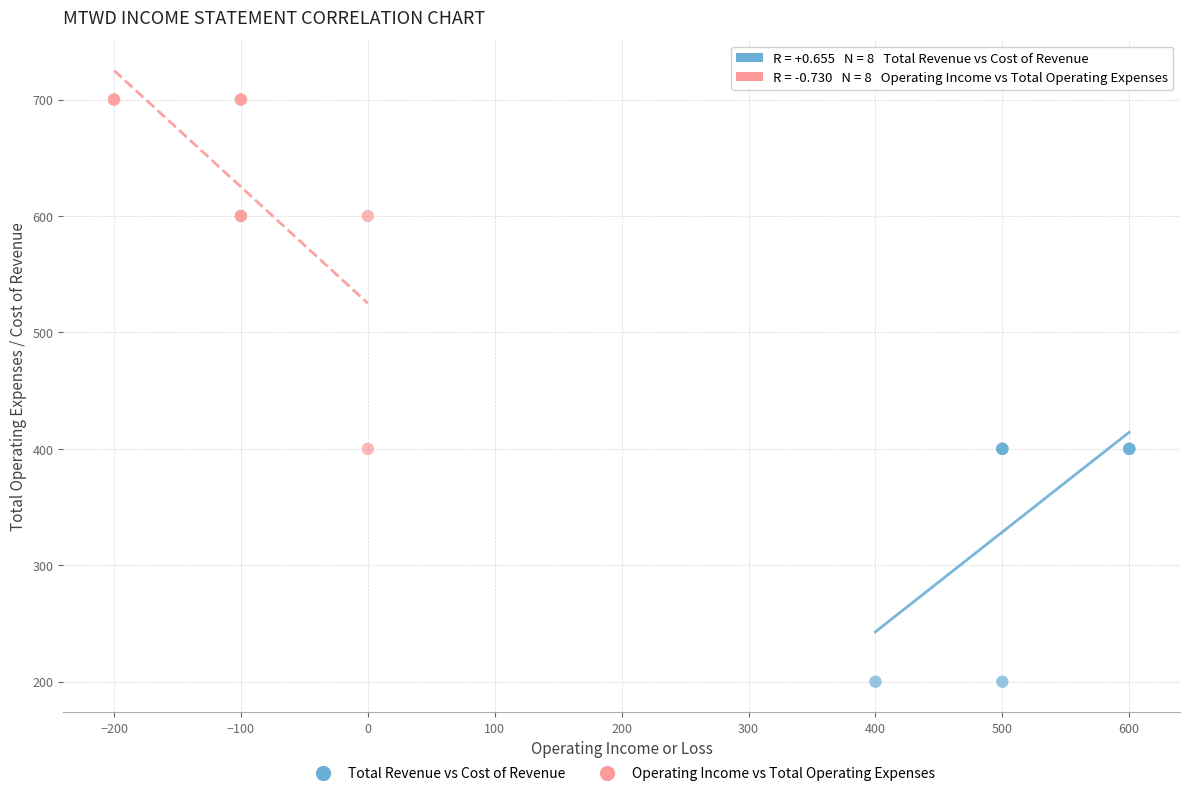

Which series reaches the maximum Y coordinate?

Operating Income vs Total Operating Expenses